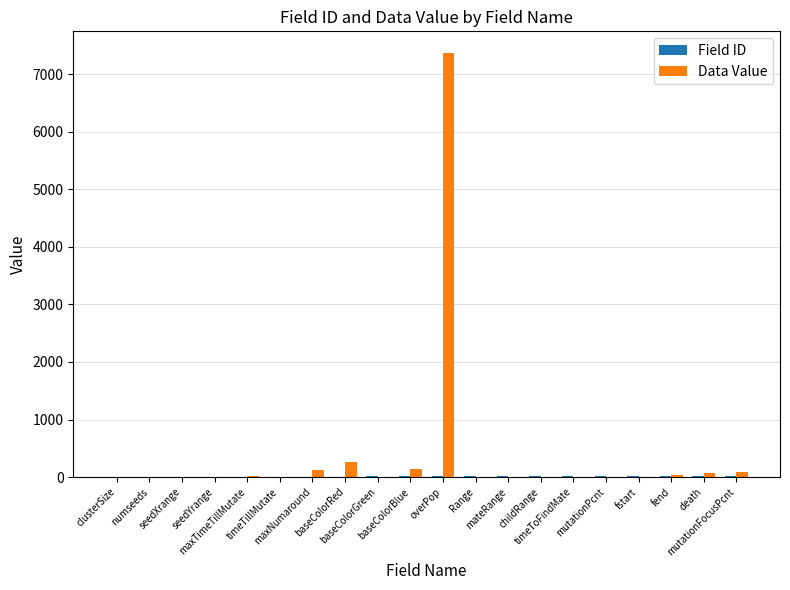

What is the highest value of the Data Value series?

7374